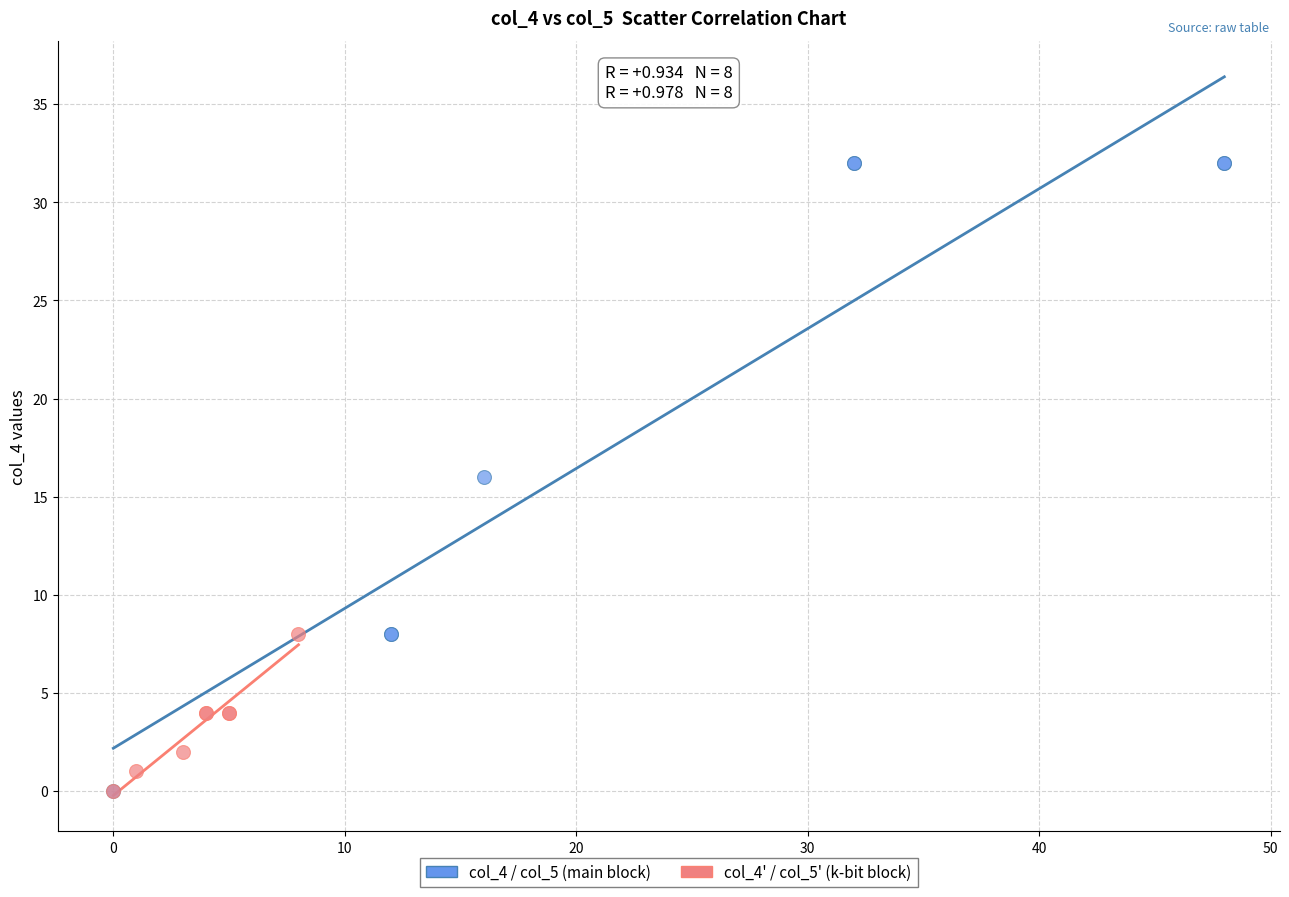

Which series contains the highest Y value?

col_4 / col_5 (main block)